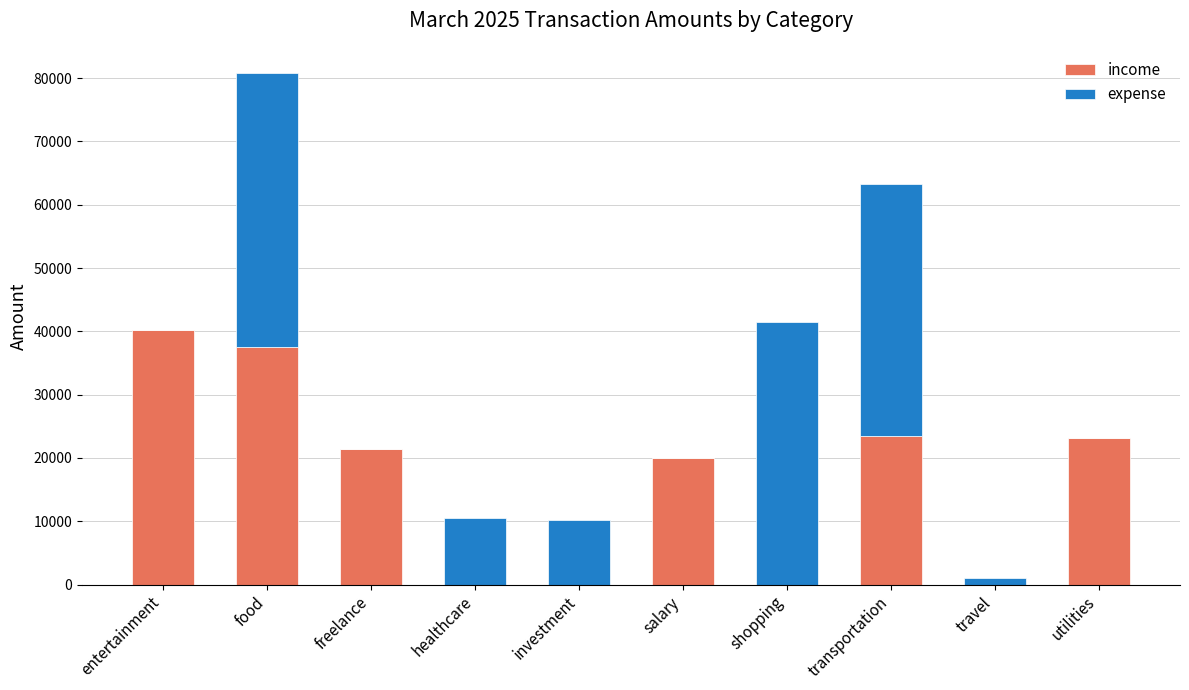

At which category is the sum across all series the highest?

food